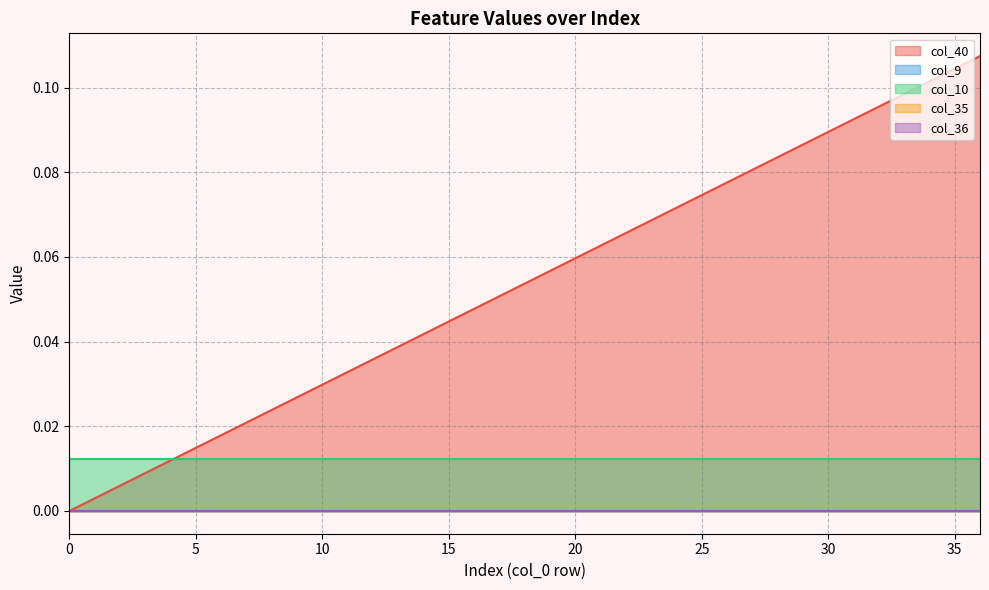

Which series changed the most between 29 and 35?

col_40